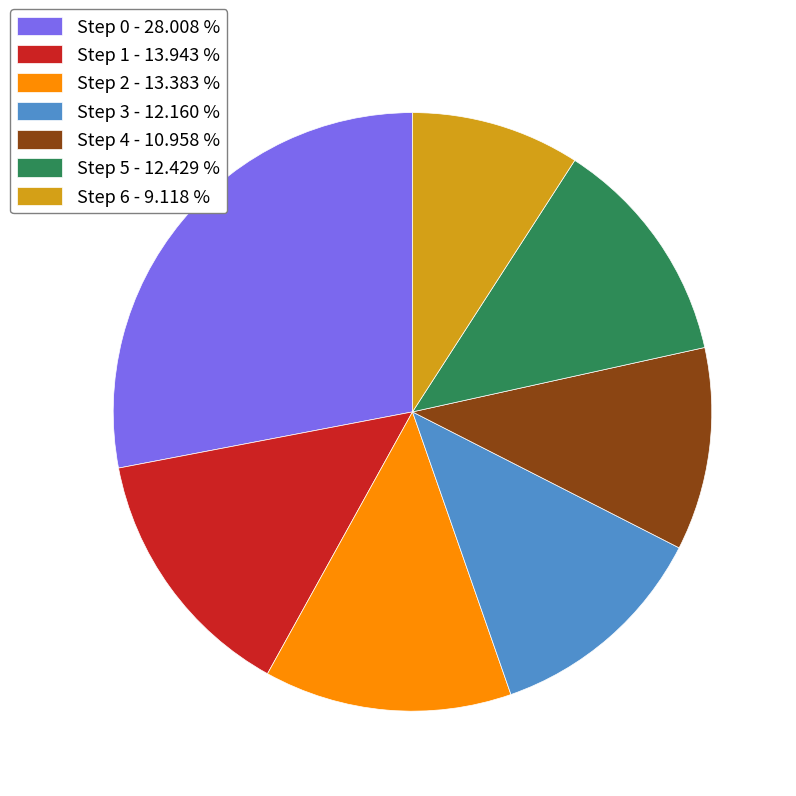

Between Step 5 - 12.429 % and Step 1 - 13.943 %, which is larger?

Step 1 - 13.943 %